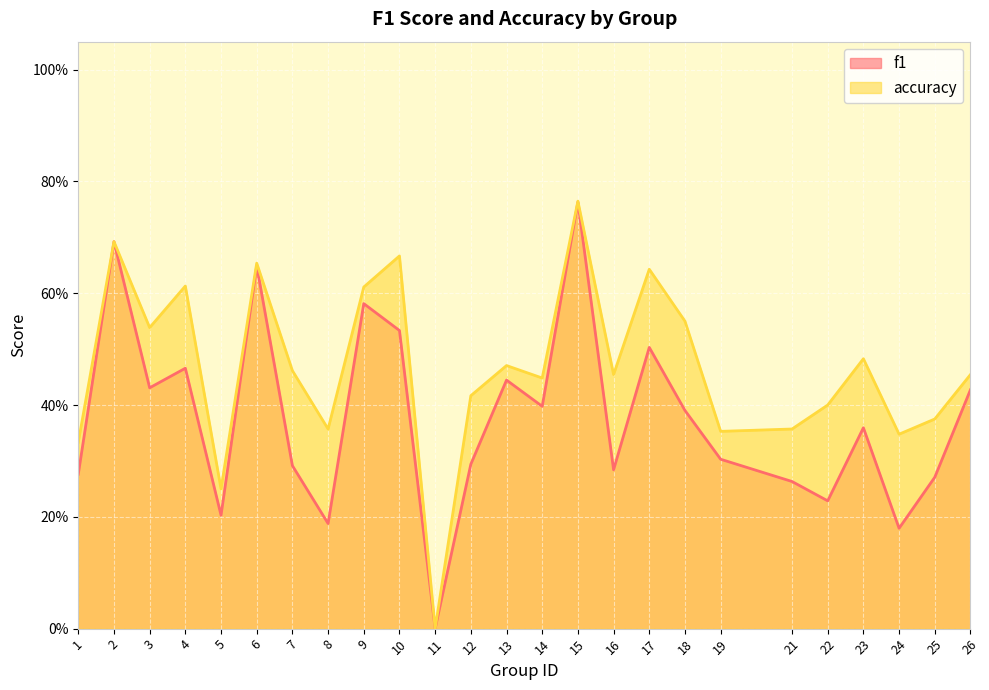

In f1, how many points are lower than both neighbors (excluding endpoints)?

8